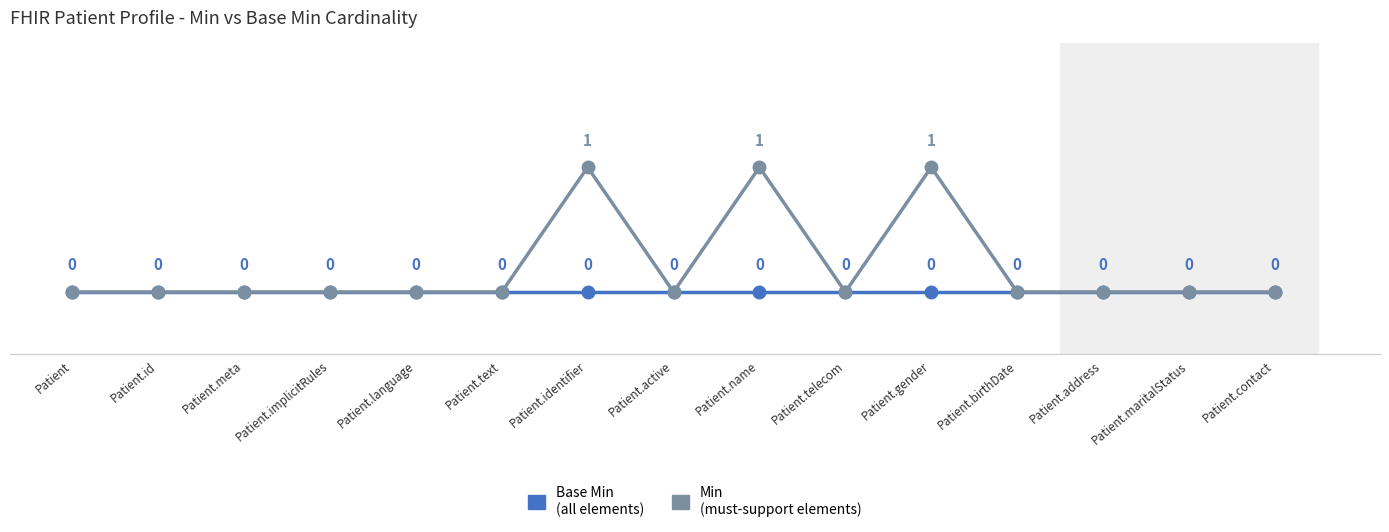

Is this an area chart (filled region under the line)?

No